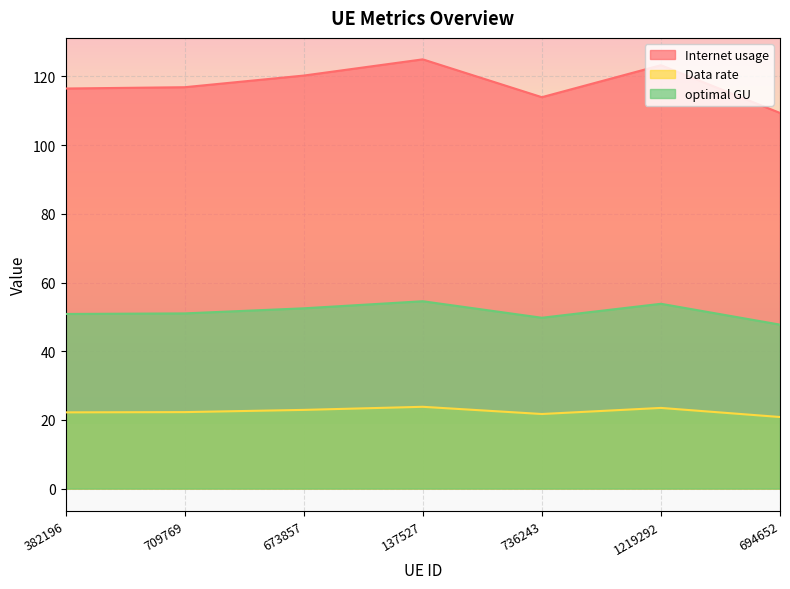

Which series has the widest spread of values?

Internet usage